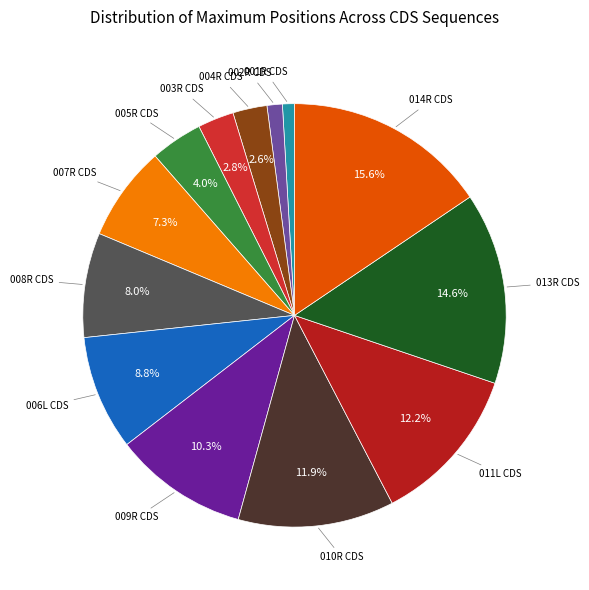

What is the largest slice in the pie chart?

014R CDS